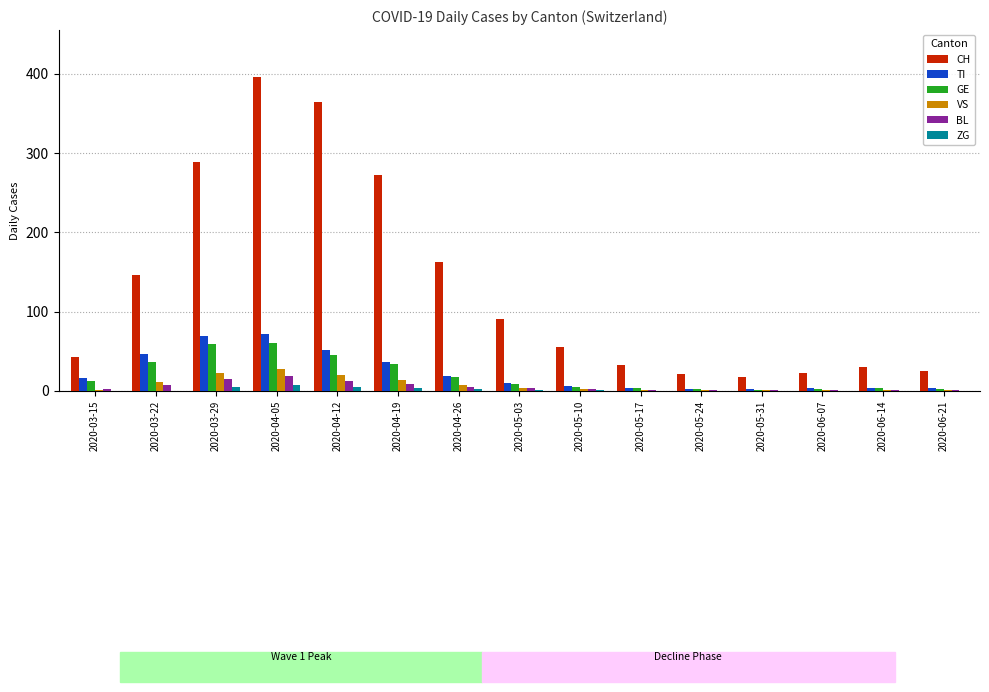

What is the maximum value for BL?

19